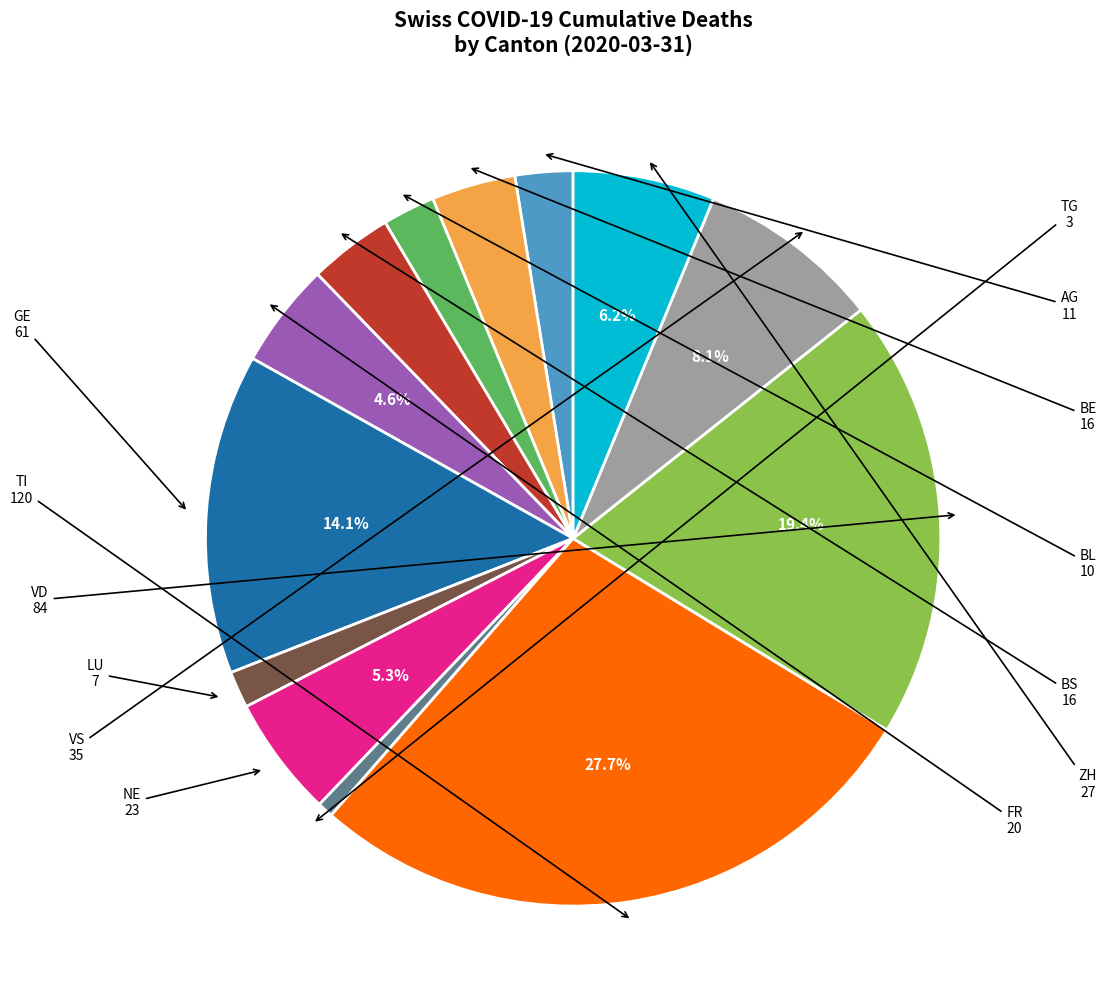

Do FR and NE together represent more than half of the pie?

No